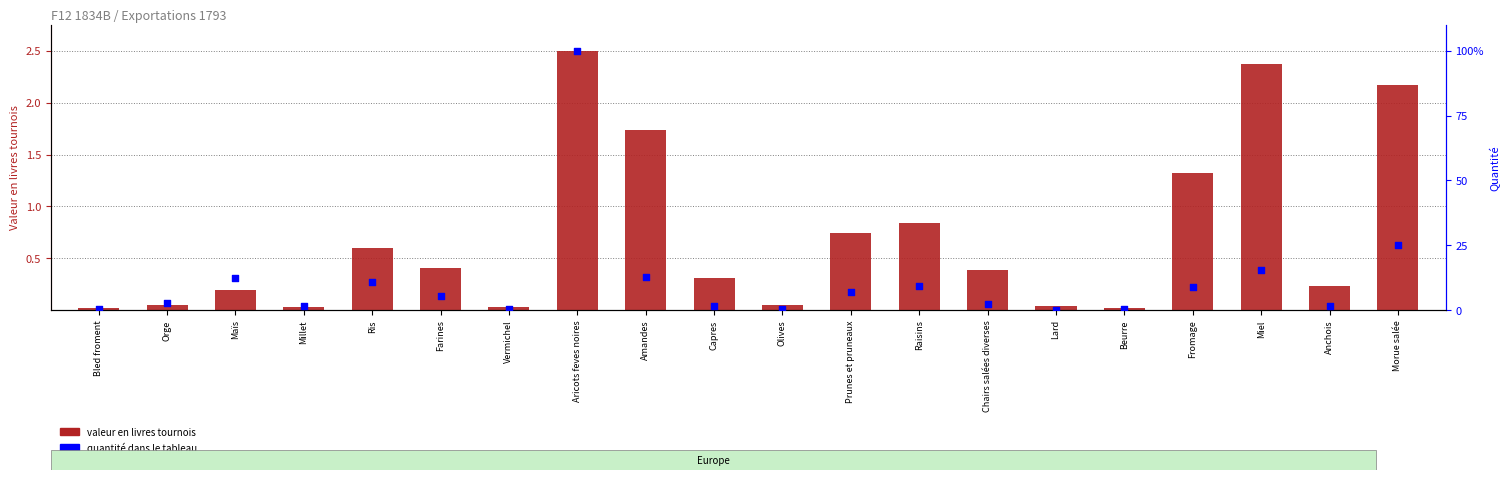

Is the value of valeur en livres tournois at Maïs greater than the value of quantité (normalisée) at Fromage?

No